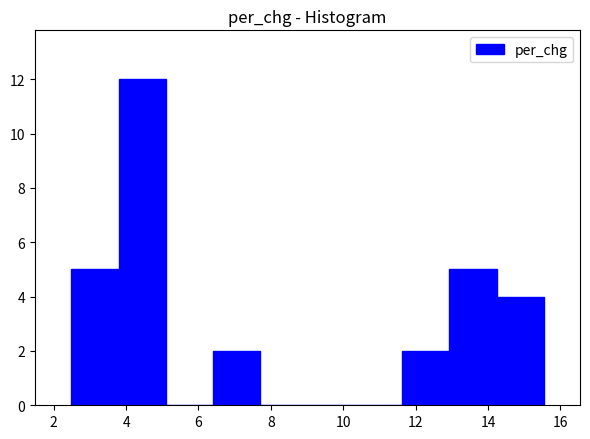

Reading left to right, list every bar in this chart as the range it spans on the x-axis followed by its height. Neither the bar edges nor the heights are printed on the chart, so give them approximately, as read against the axes.

2.4 to 3.8: 5
3.8 to 5.2: 12
5.2 to 6.4: 0
6.4 to 7.8: 2
7.8 to 9.0: 0
9.0 to 10.4: 0
10.4 to 11.6: 0
11.6 to 13.0: 2
13.0 to 14.2: 5
14.2 to 15.6: 4